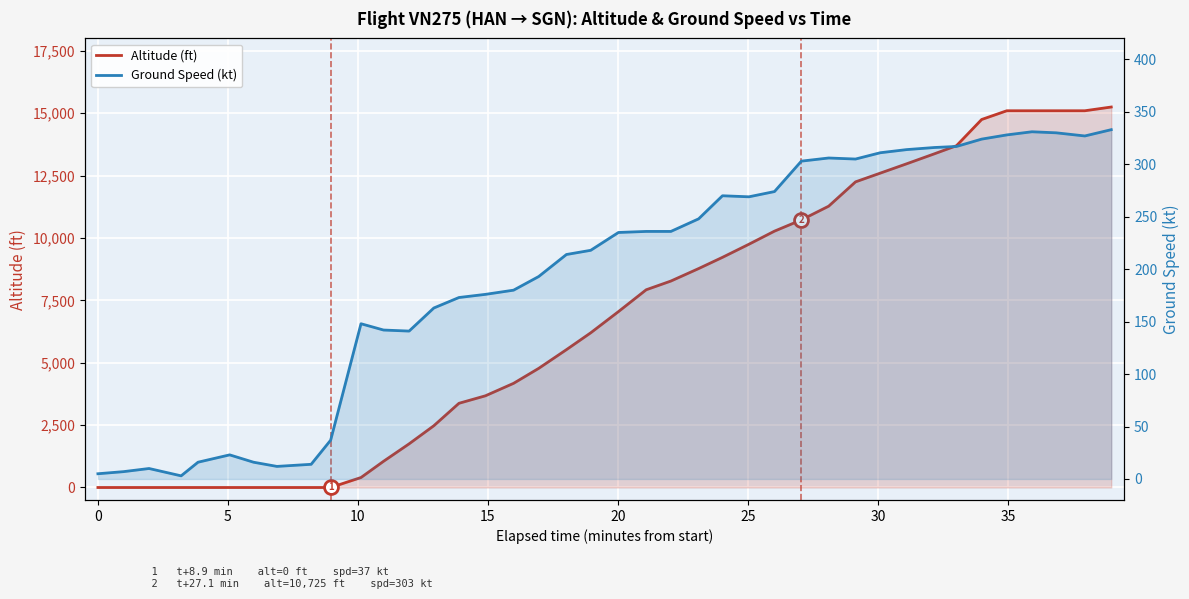

True or false: Ground Speed (kt) and Altitude (ft) intersect in this chart.

True